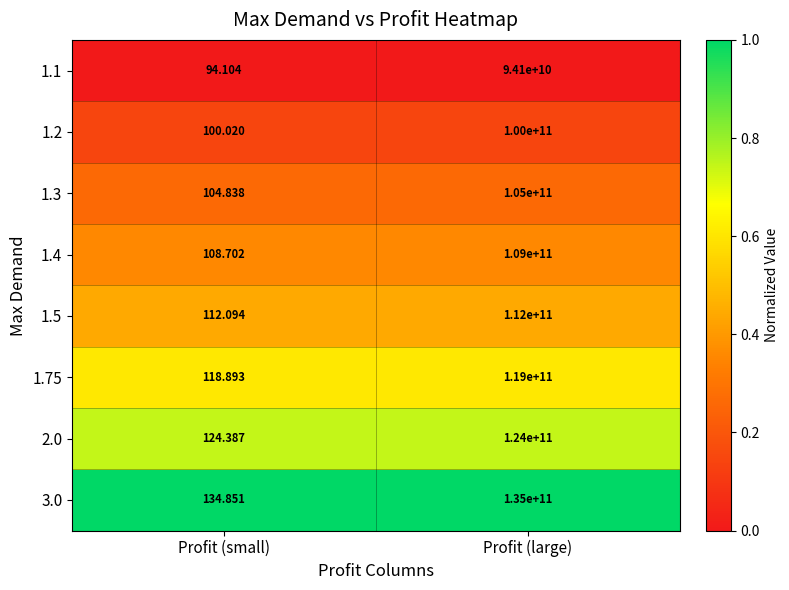

Which series changed the most between Profit (small) and Profit (large)?

3.0